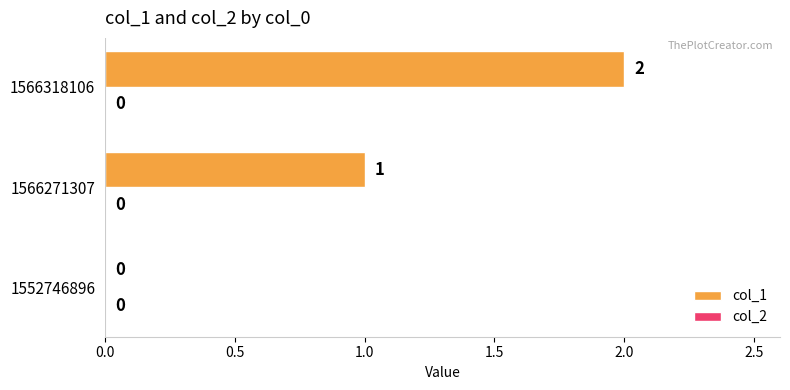

Between 1566271307 and 1566318106, which is larger?

1566318106